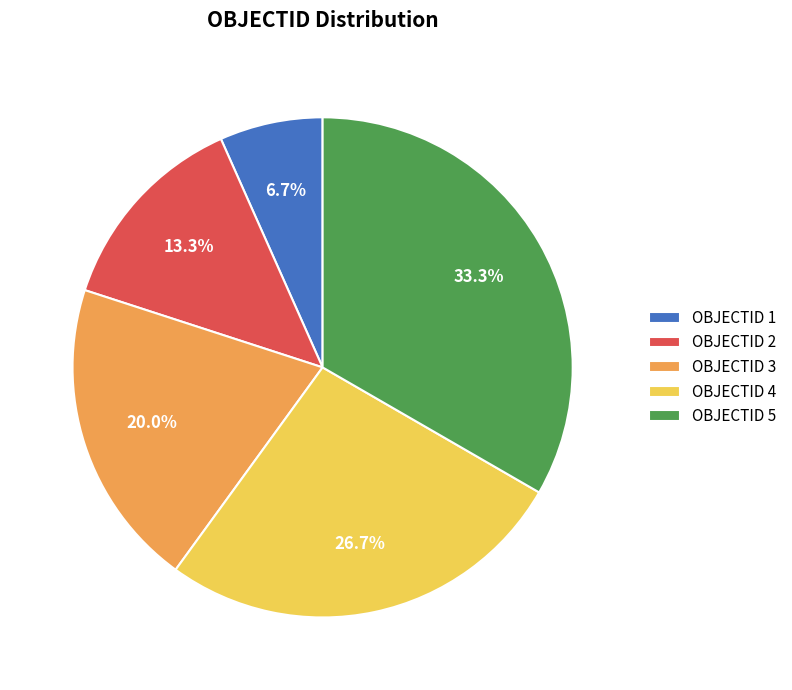

Which category has the smallest portion of the pie?

OBJECTID 1